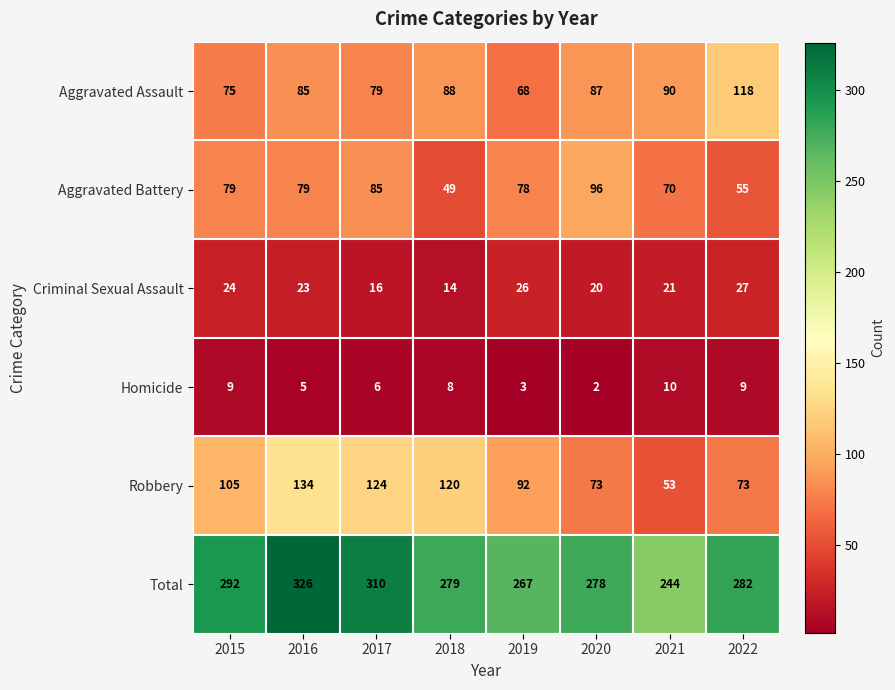

True or false: Robbery has a value of 18 at 2020.

False